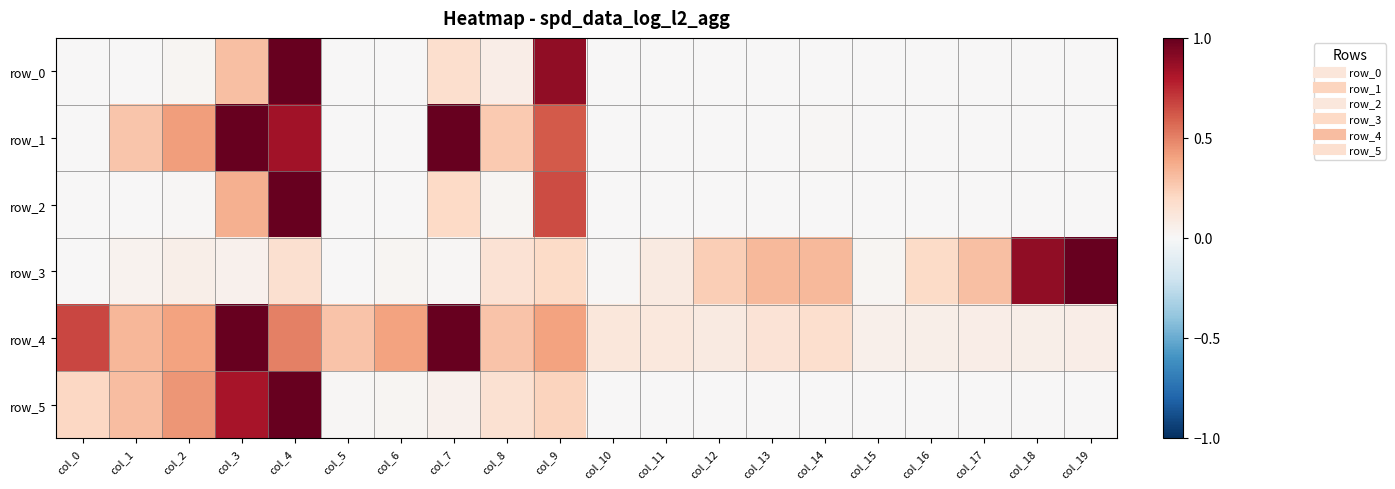

At which category does the chart reach its minimum across all series?

col_0